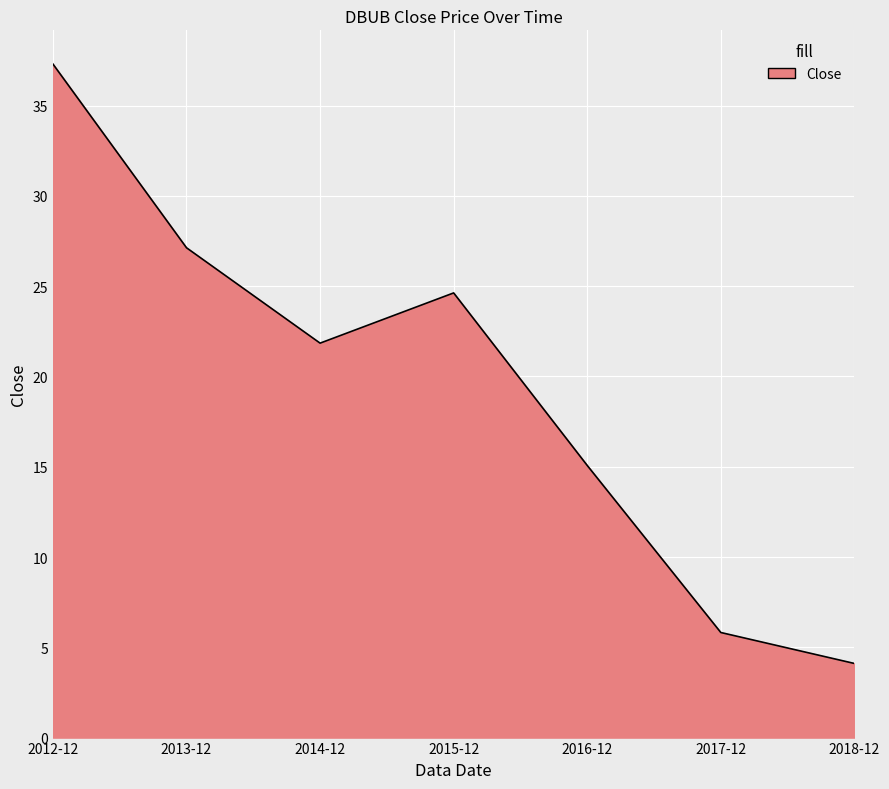

What is the difference between the values at 2017-12 and 2014-12?

16.0